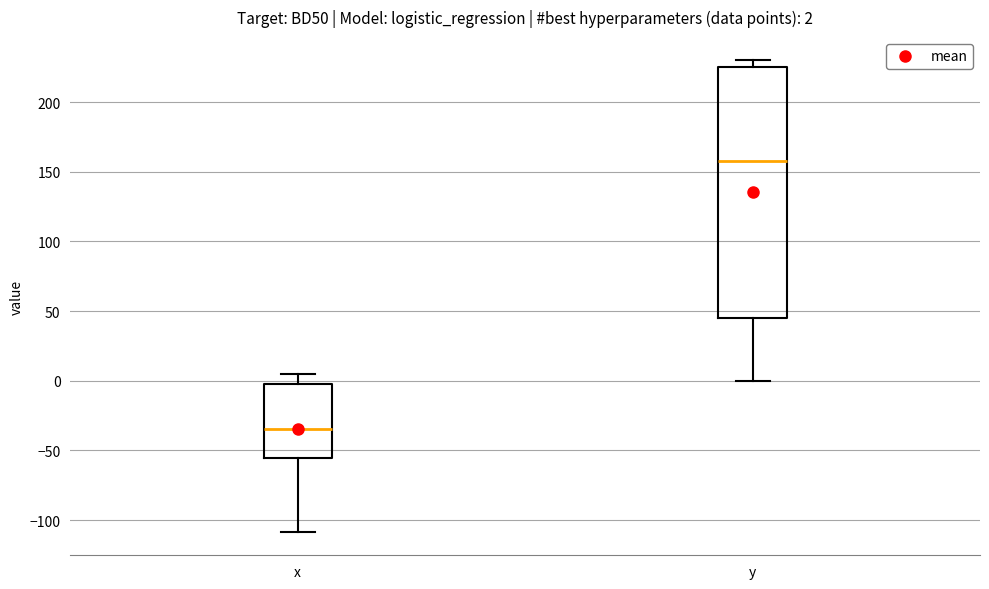

Which box is the tallest, from its lower edge to its upper edge?

y